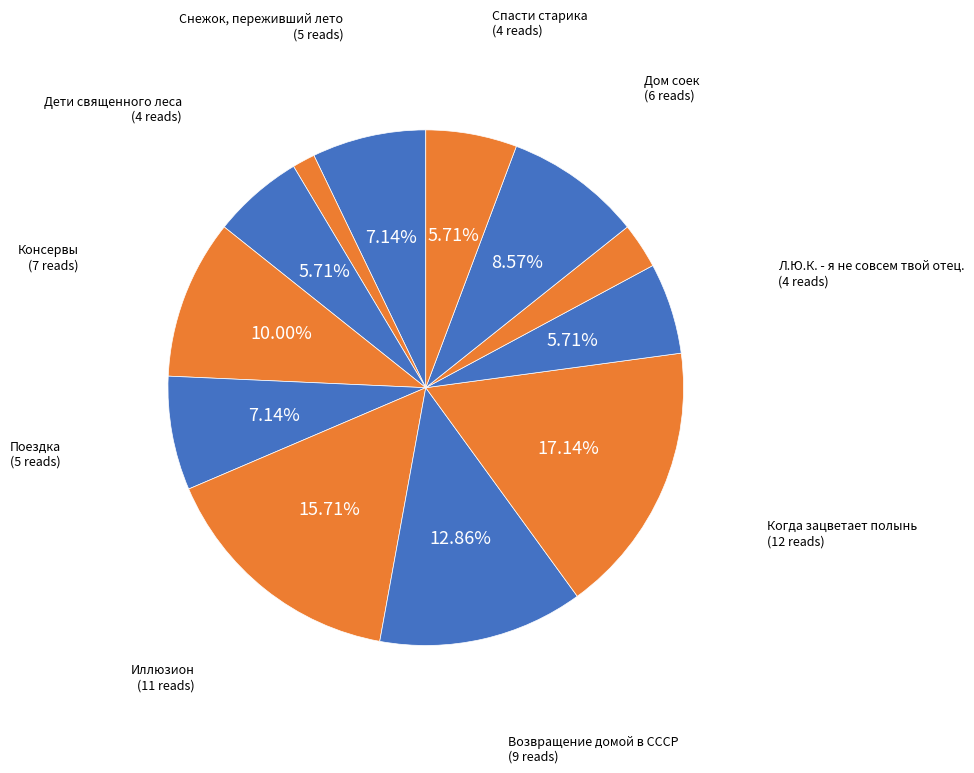

Count the number of slices in the pie.

12